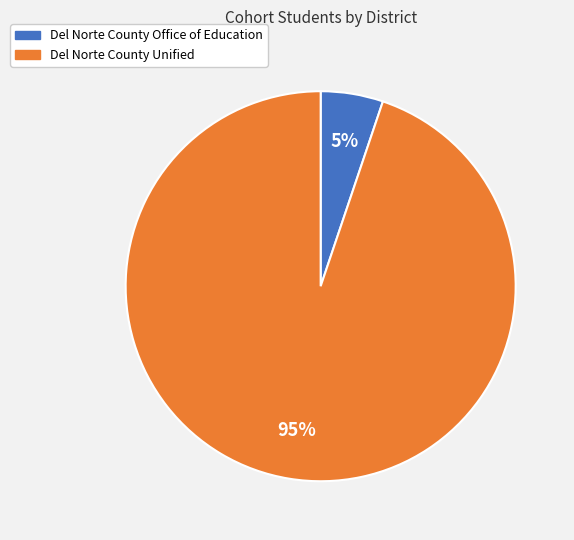

To the nearest percent, what percentage of the pie is Del Norte County Unified?

95%